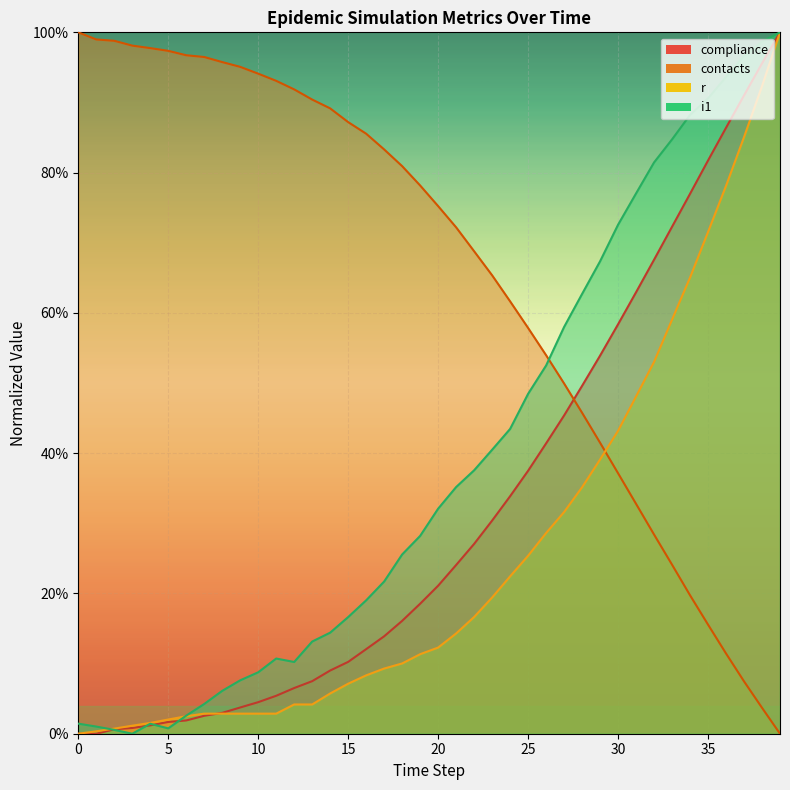

At how many categories does at least one series exceed 0?

40